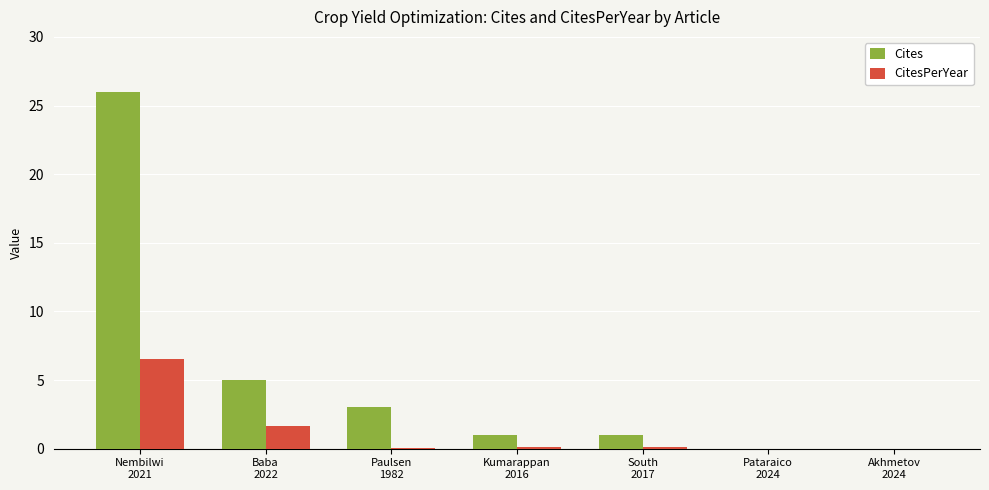

What is the sum of all CitesPerYear values?

8.5